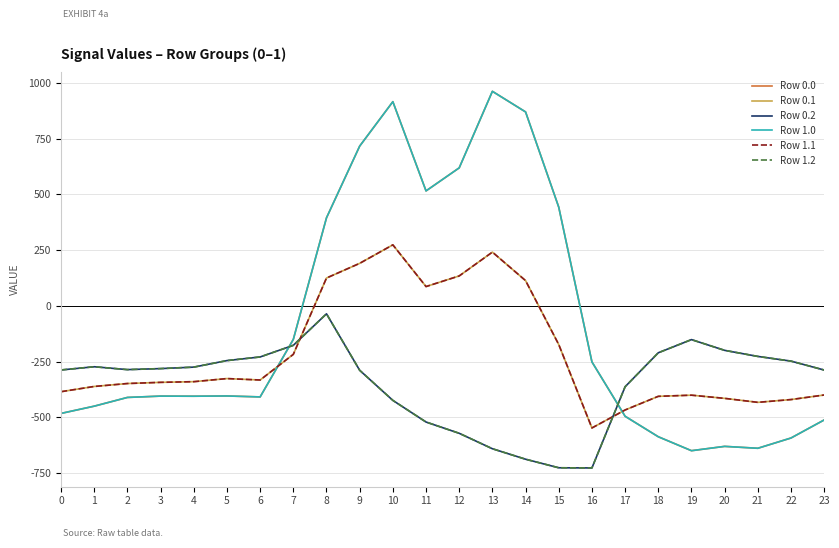

Reading right to left, extract all data points from this chart.

Row 0.0: -511.3	-592.3	-638.4	-629.9	-649.2	-586.7	-494.8	-250.9	443.0	870.3	962.7	619.4	516.0	916.2	716.9	395.3	-150.1	-408.0	-403.8	-404.9	-404.4	-410.3	-449.5	-482.0
Row 0.1: -399.4	-419.9	-432.4	-414.5	-400.2	-405.4	-466.6	-547.3	-173.1	113.7	241.5	134.6	87.0	274.1	191.1	125.2	-217.1	-332.2	-325.7	-339.6	-342.7	-347.9	-361.1	-384.6
Row 0.2: -287.5	-247.4	-226.4	-199.2	-151.0	-210.0	-362.4	-726.6	-725.8	-687.4	-640.4	-571.2	-520.6	-423.5	-288.5	-35.3	-176.6	-228.8	-245.0	-274.4	-281.0	-285.5	-272.7	-287.1
Row 1.0: -511.3	-592.3	-638.4	-629.9	-649.2	-586.7	-494.8	-250.9	443.0	870.3	962.7	619.4	516.0	916.2	716.9	395.3	-150.1	-408.0	-403.8	-404.9	-404.4	-410.3	-449.5	-482.0
Row 1.1: -399.4	-419.9	-432.4	-414.5	-400.2	-405.4	-466.6	-547.3	-173.1	113.7	241.5	134.6	87.0	274.1	191.1	125.2	-217.1	-332.2	-325.7	-339.6	-342.7	-347.9	-361.1	-384.6
Row 1.2: -287.5	-247.4	-226.4	-199.2	-151.0	-210.0	-362.4	-726.6	-725.8	-687.4	-640.4	-571.2	-520.6	-423.5	-288.5	-35.3	-176.6	-228.8	-245.0	-274.4	-281.0	-285.5	-272.7	-287.1